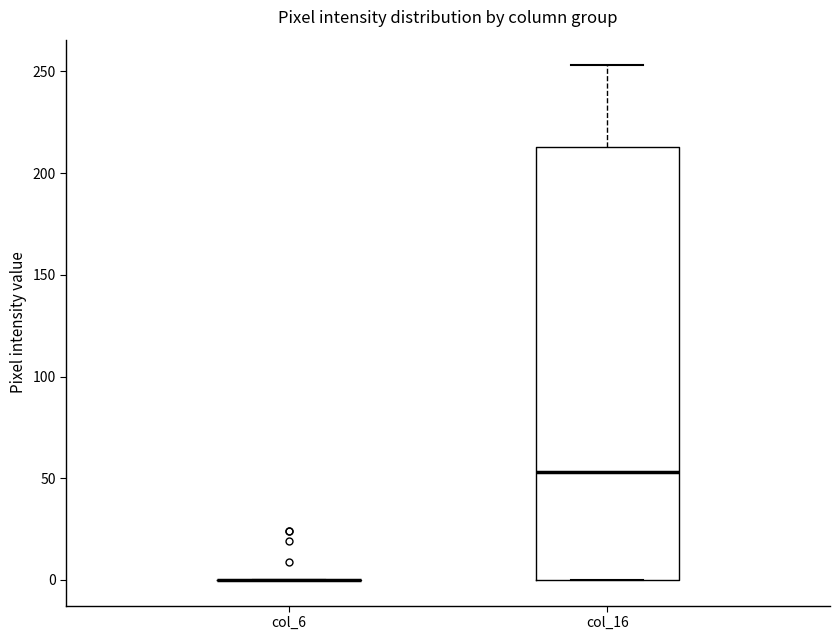

Where does the median line of the box for col_16 sit on the y-axis? The values are not printed on the chart, so give them approximately, as read against the axis.

55